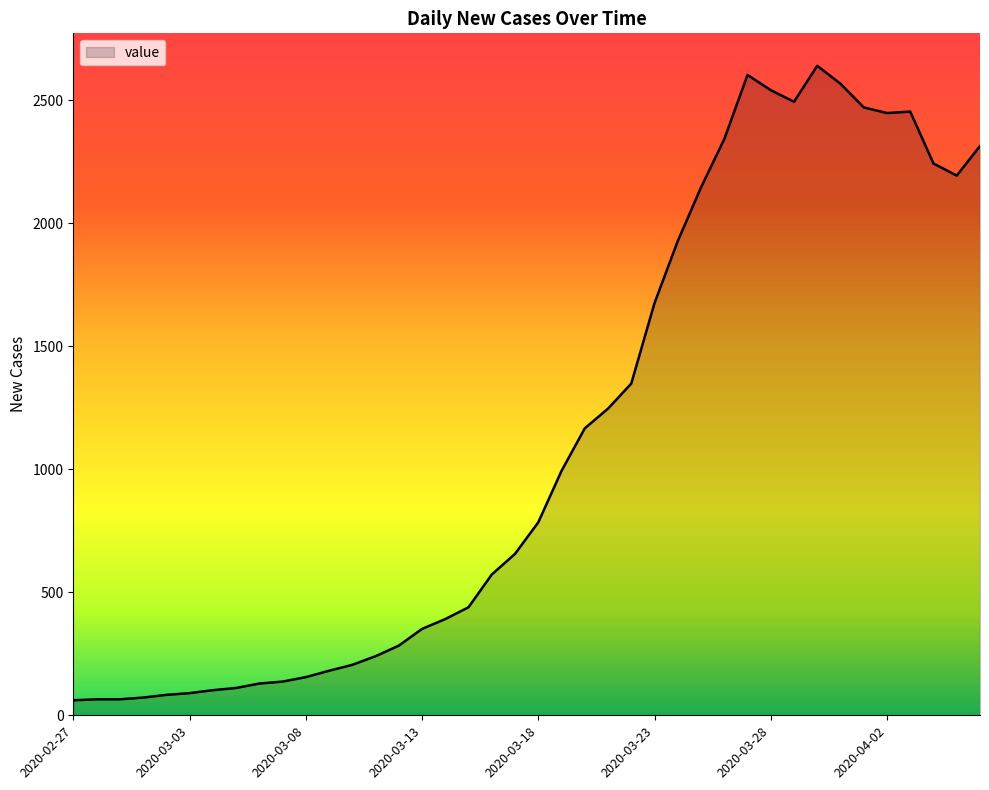

What is the minimum value shown in the chart?

61